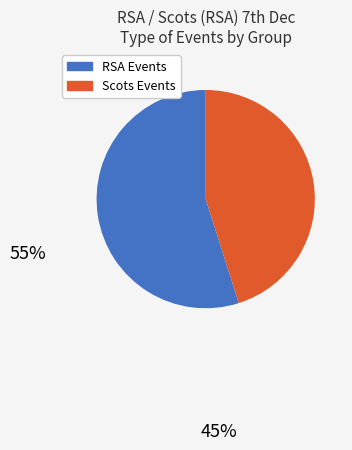

What is the largest slice in the pie chart?

RSA Events